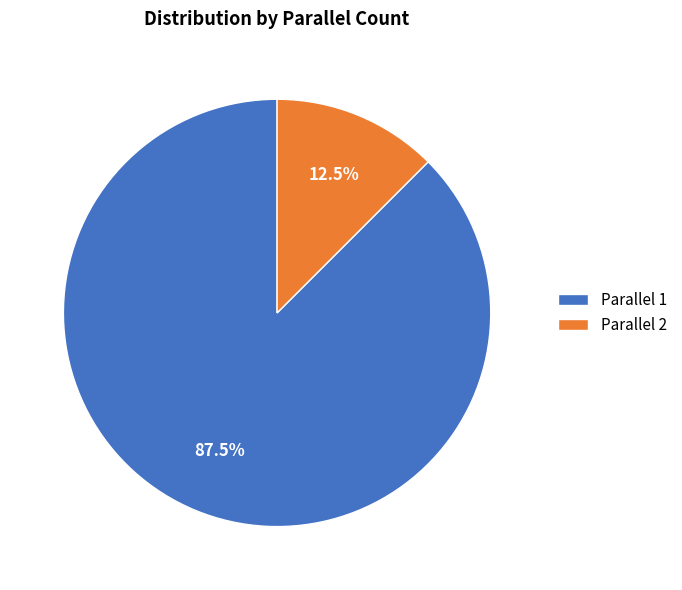

Which category has the biggest portion of the pie?

Parallel 1